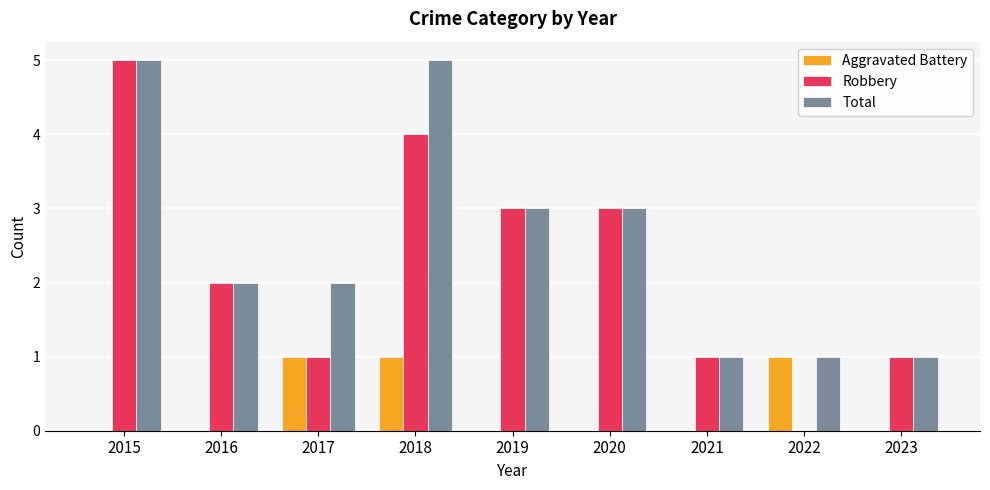

Is the value of Robbery at 2016 greater than the value of Aggravated Battery at 2017?

Yes